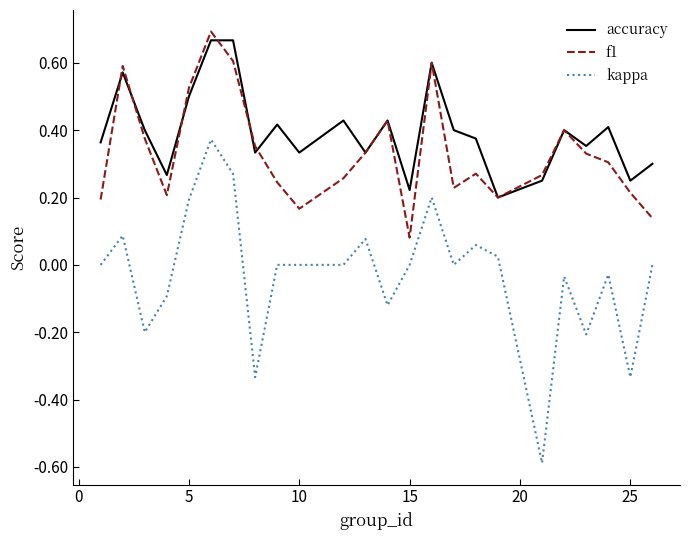

True or false: accuracy and kappa intersect in this chart.

False